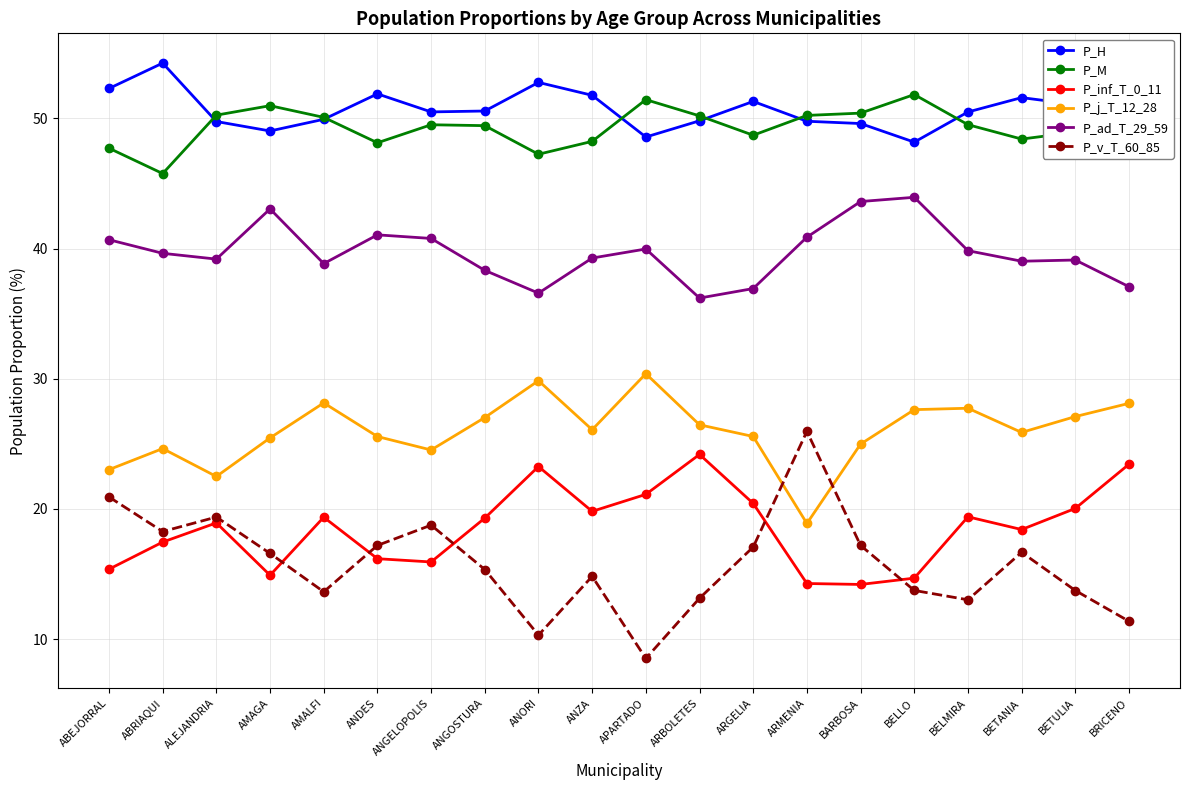

What is the maximum value for P_v_T_60_85?

26.0